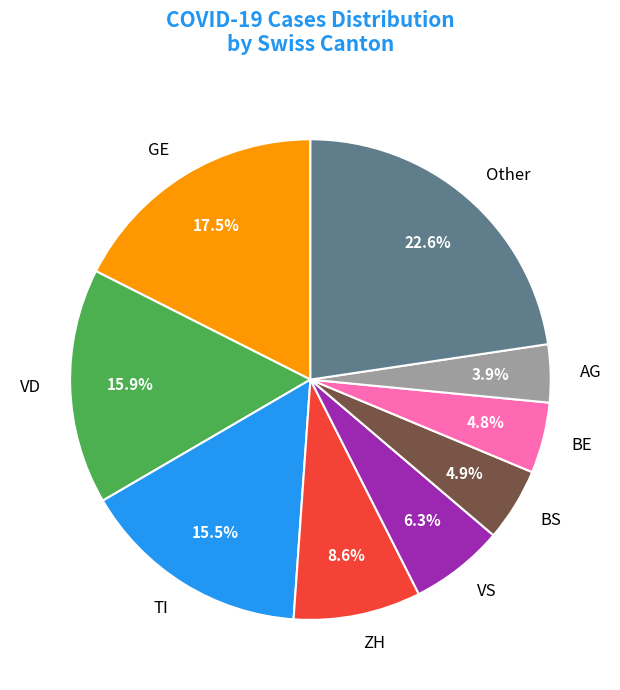

Which category has the biggest portion of the pie?

Other